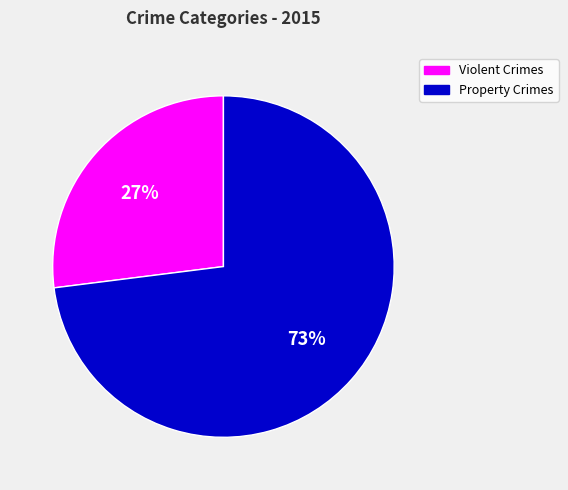

Do Violent Crimes and Property Crimes together represent more than half of the pie?

Yes